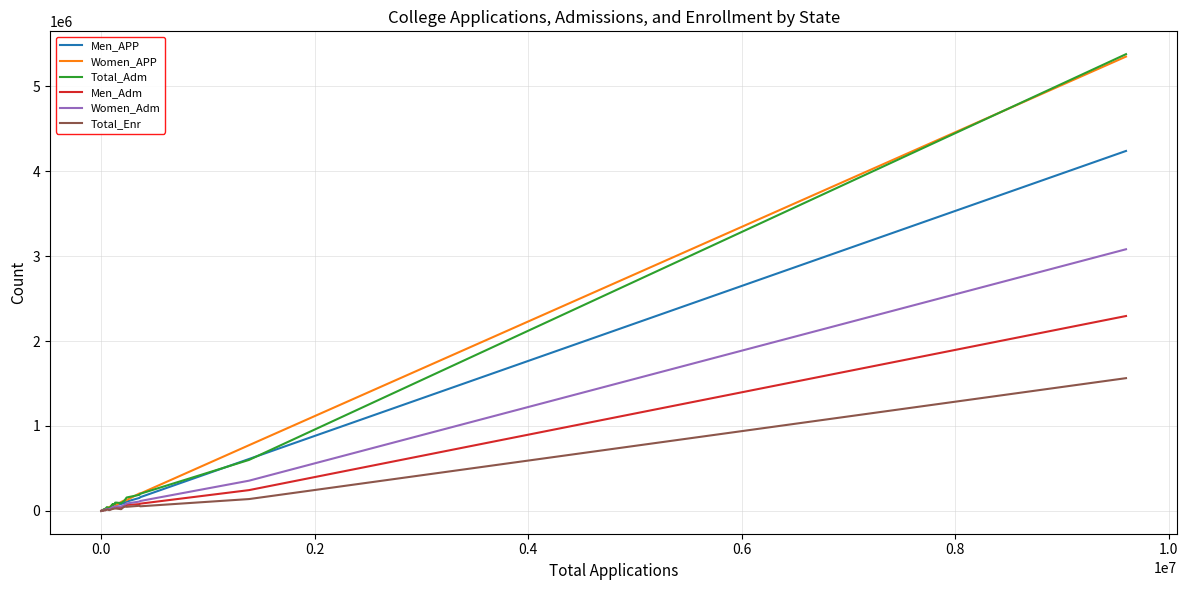

Which series has the largest range (max minus min)?

Total_Adm